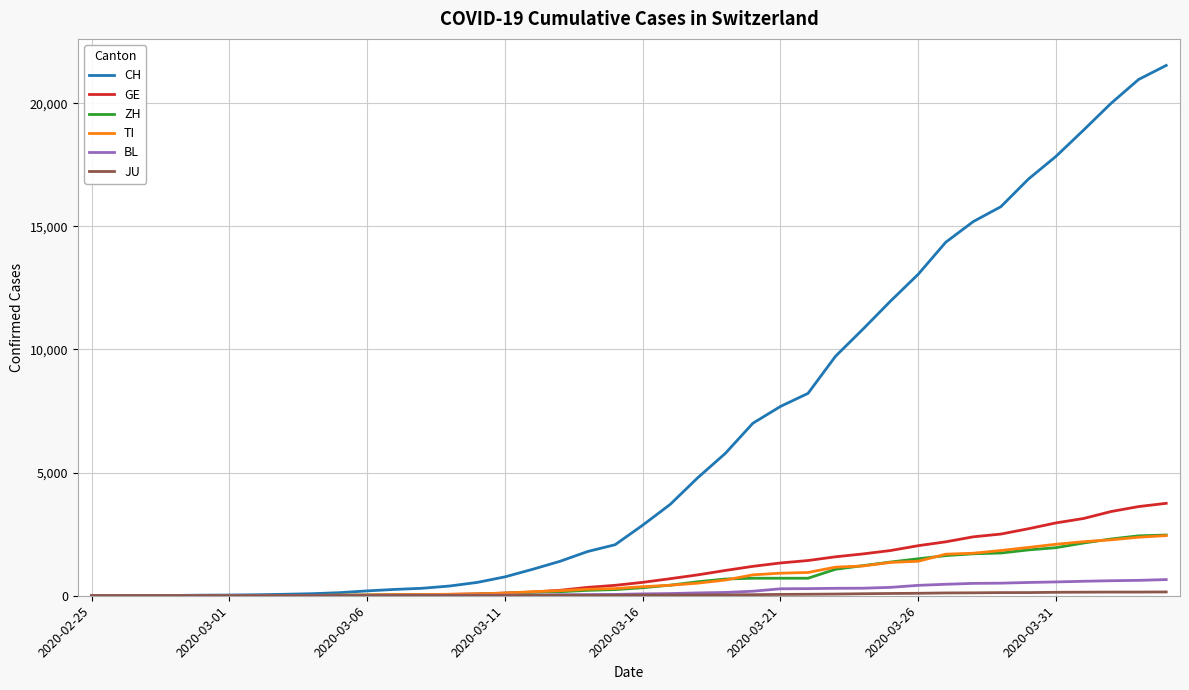

Which series has the largest total across all categories?

CH